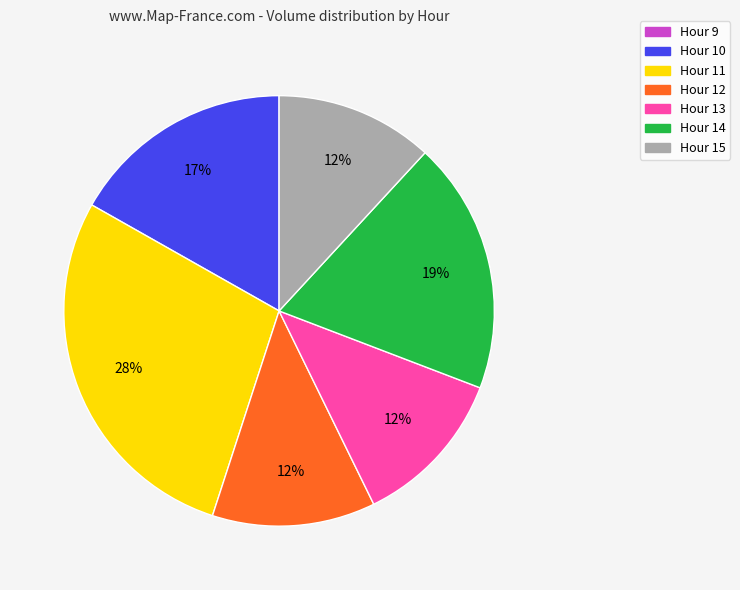

To the nearest percent, what is the difference between the largest and smallest slice percentages?

28%